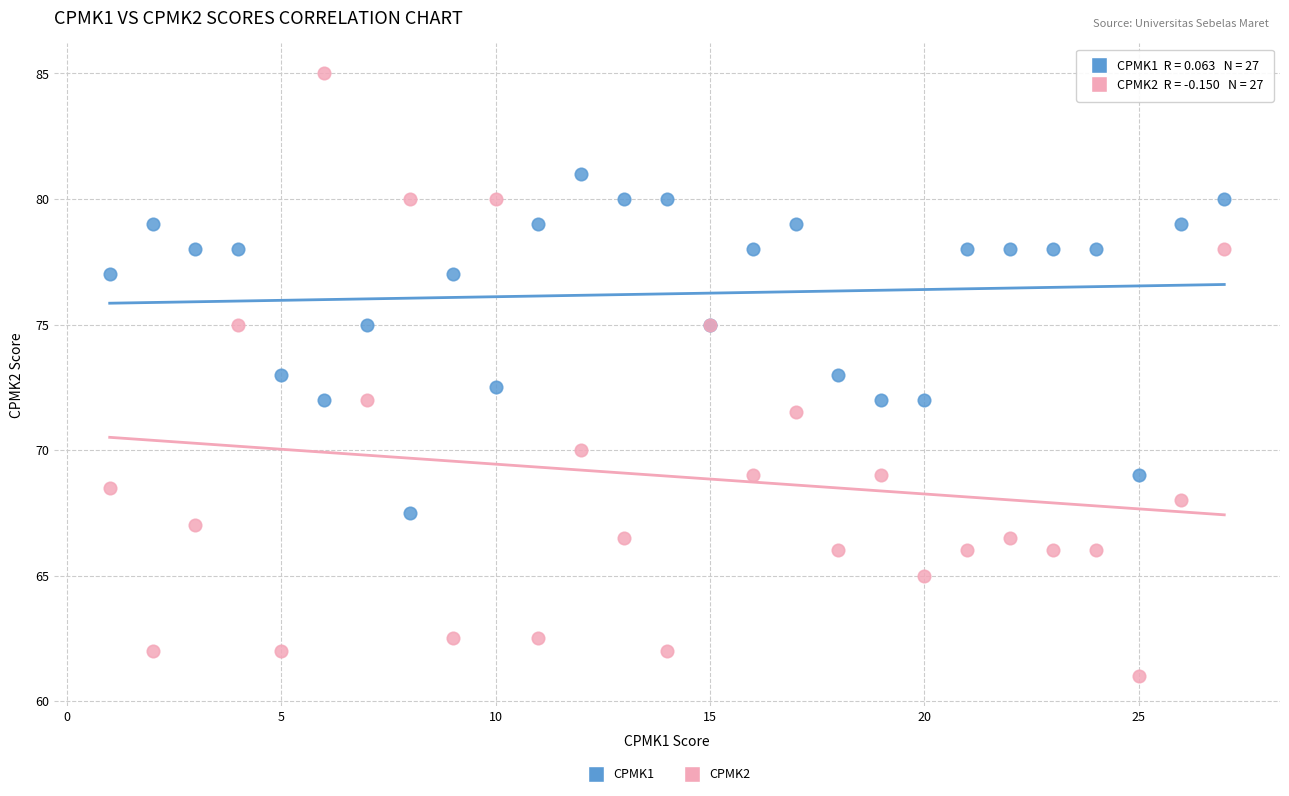

Which series contains the highest Y value?

CPMK2